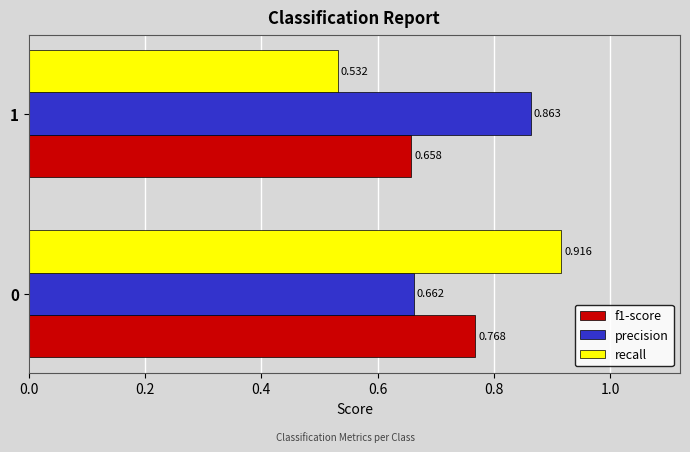

Which series has the widest spread of values?

recall